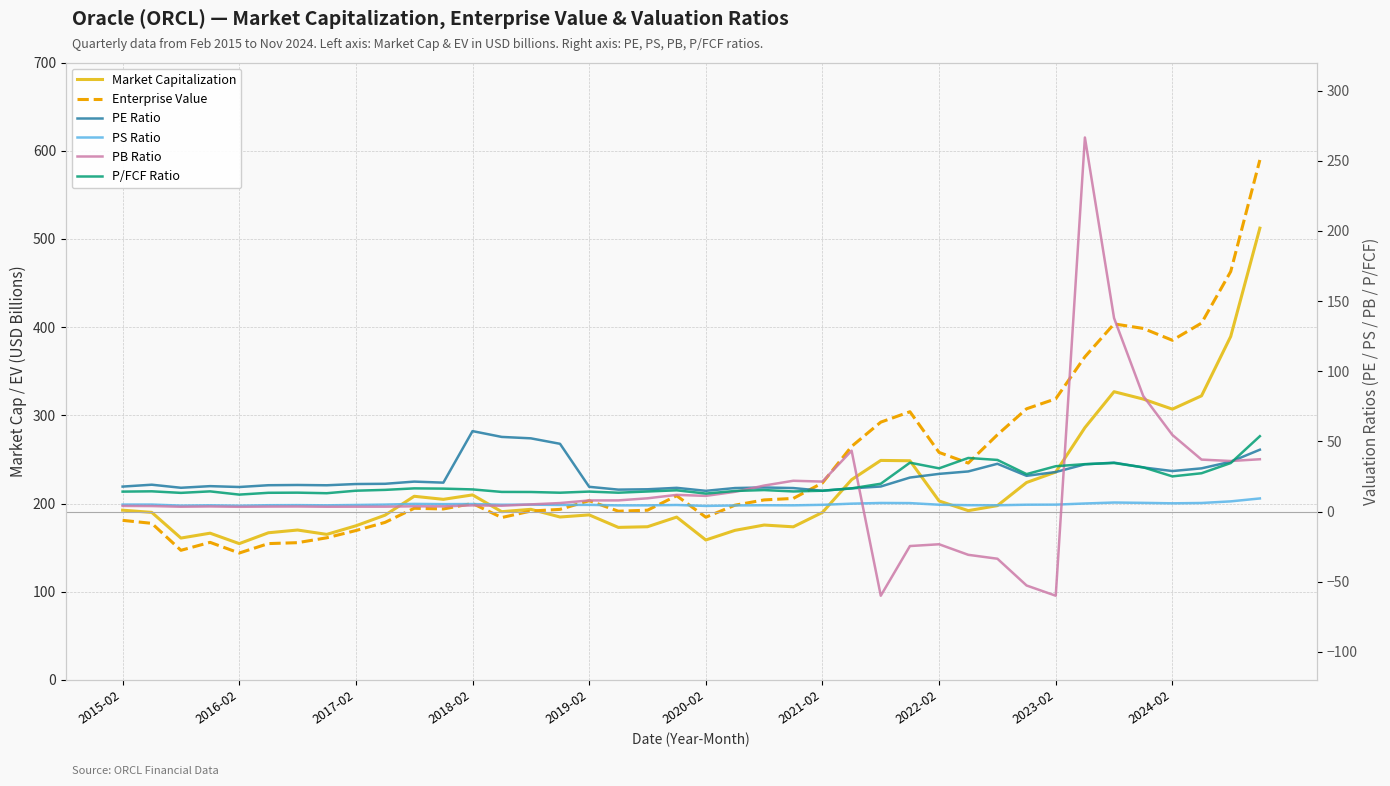

How many series are shown in this chart?

6